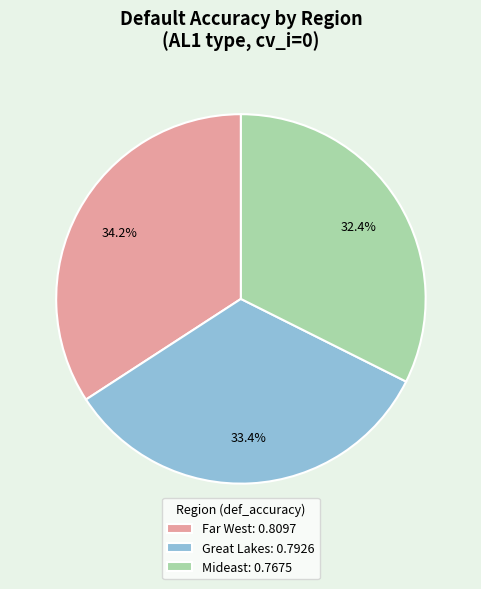

What is the largest slice in the pie chart?

Far West